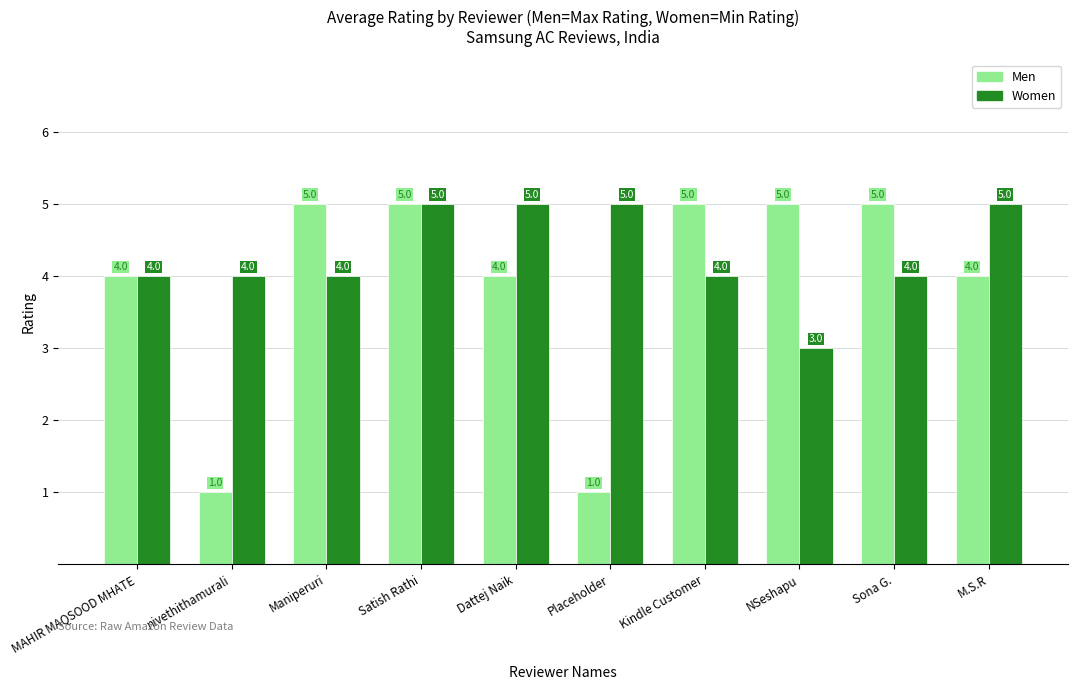

What is the minimum value for Men?

1